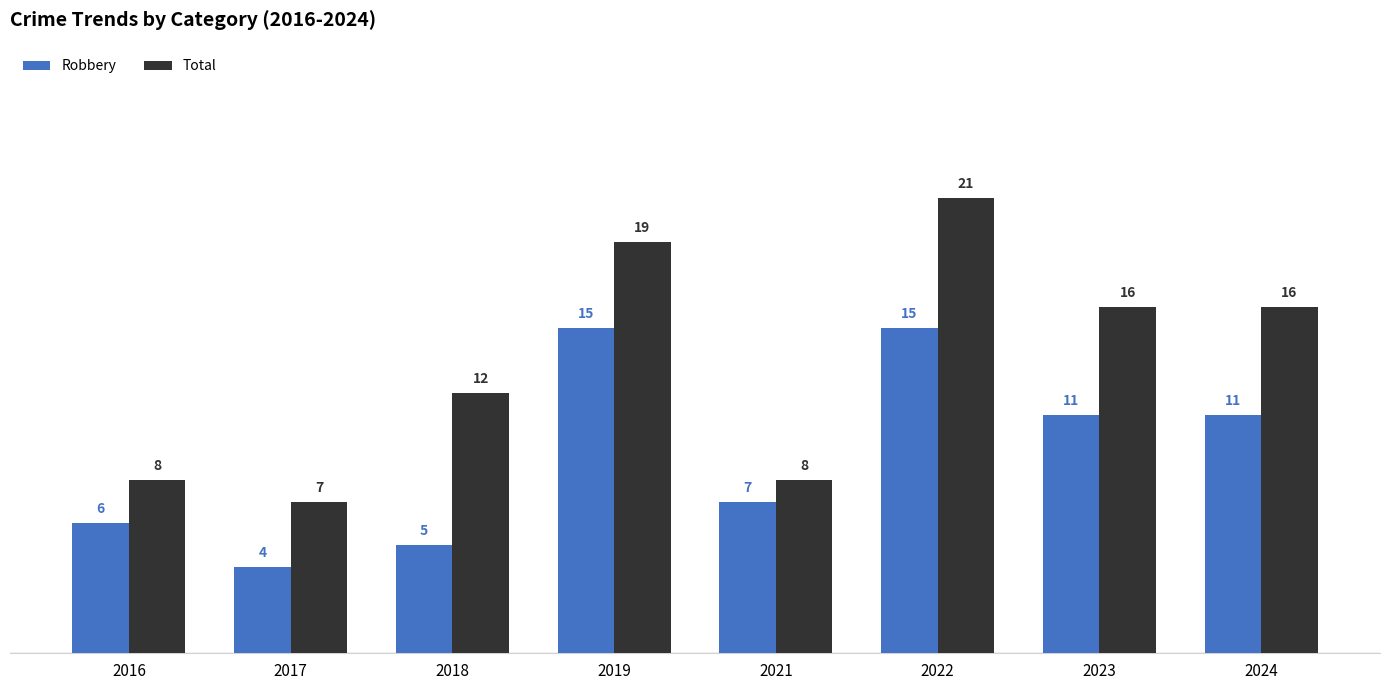

Reading left to right, list all the values displayed in this chart.

Robbery: 6	4	5	15	7	15	11	11
Total: 8	7	12	19	8	21	16	16